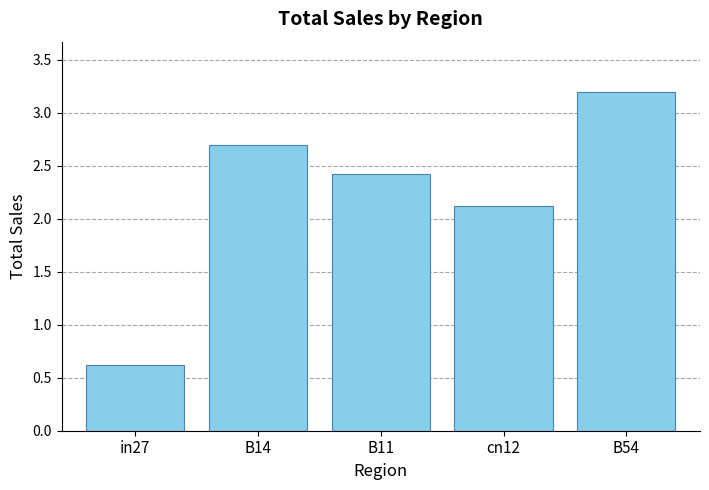

What is the value of the 4th bar from the left?

2.1